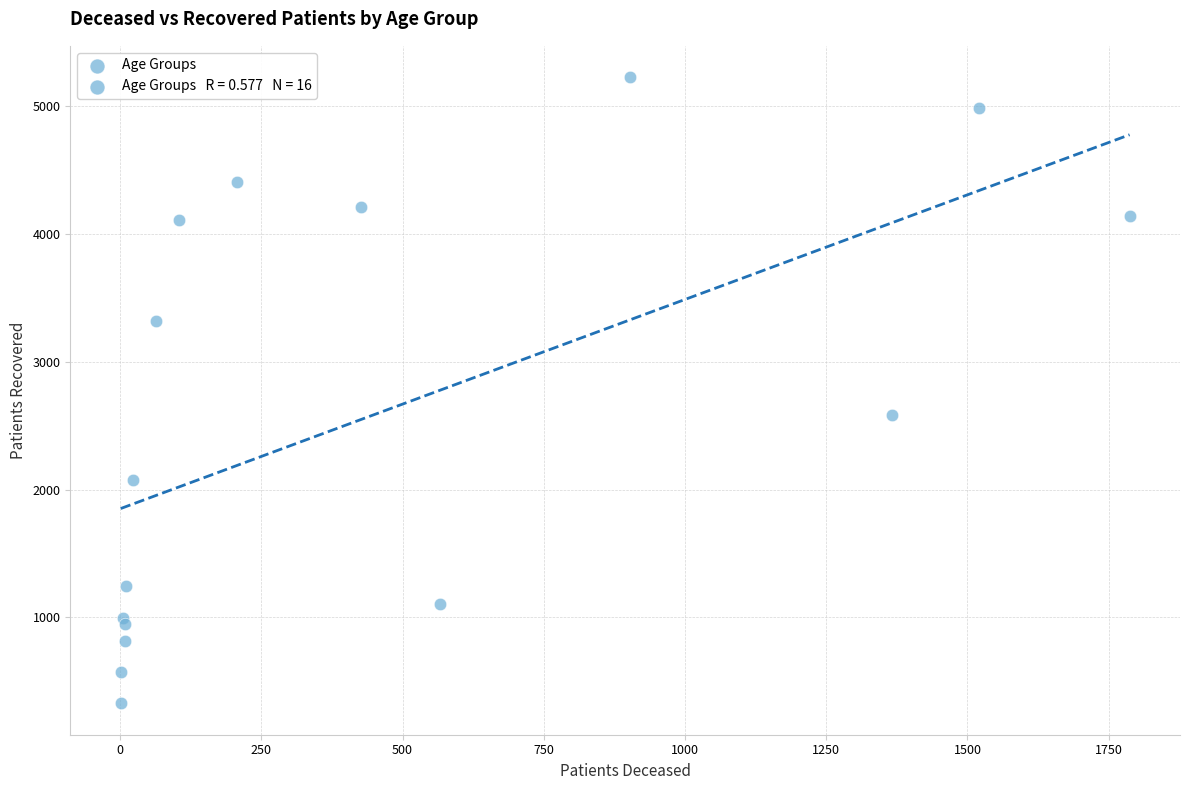

What Y value in the scatter plot is closest to 2776?

2580